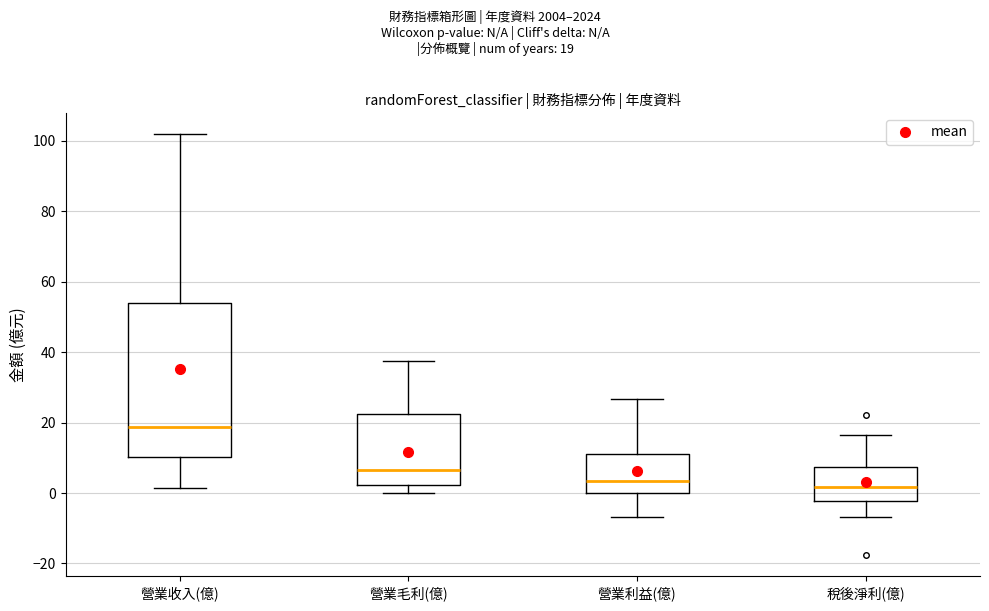

Which box is the tallest, from its lower edge to its upper edge?

營業收入(億)